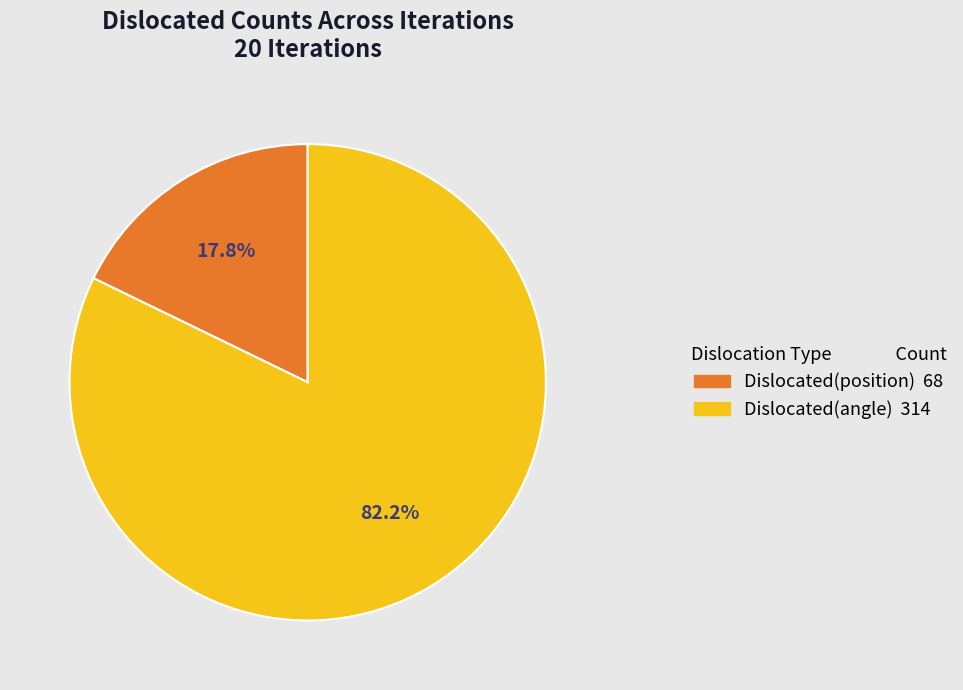

To the nearest percent, what is the difference between the Dislocated(position) and Dislocated(angle) slice percentages?

64%